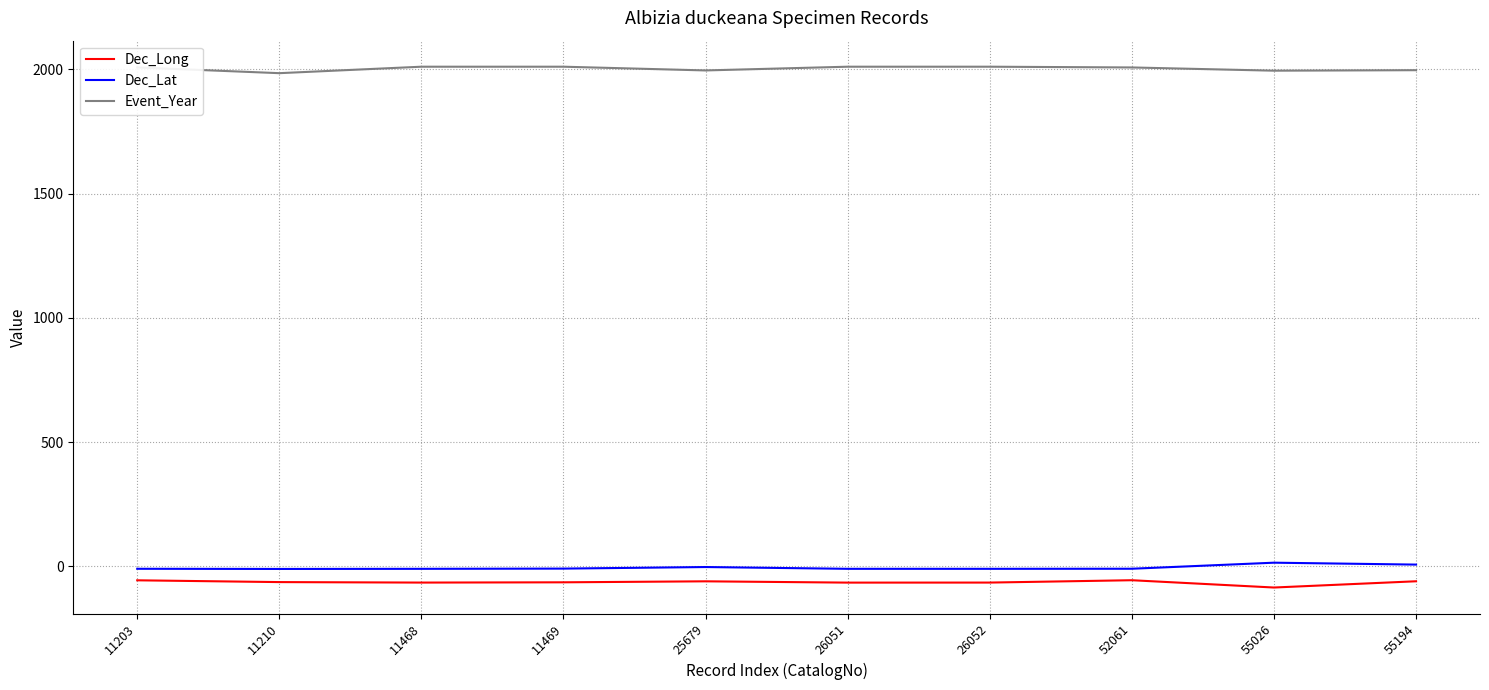

What is the greatest value displayed?

2010.0